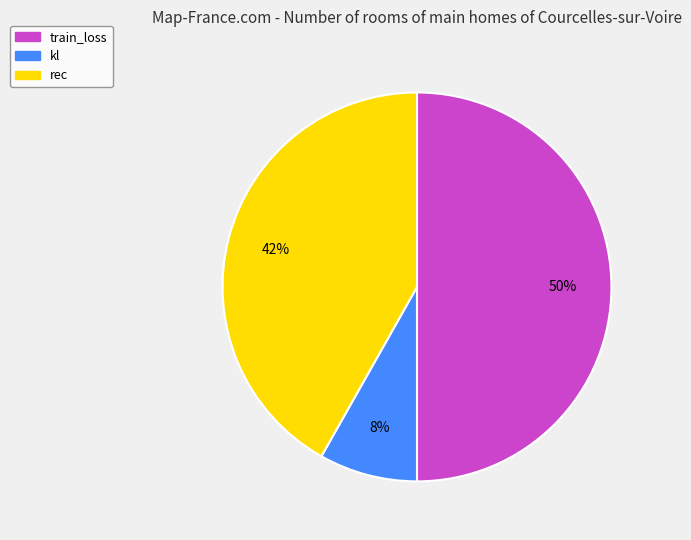

Is rec the majority of the pie?

No